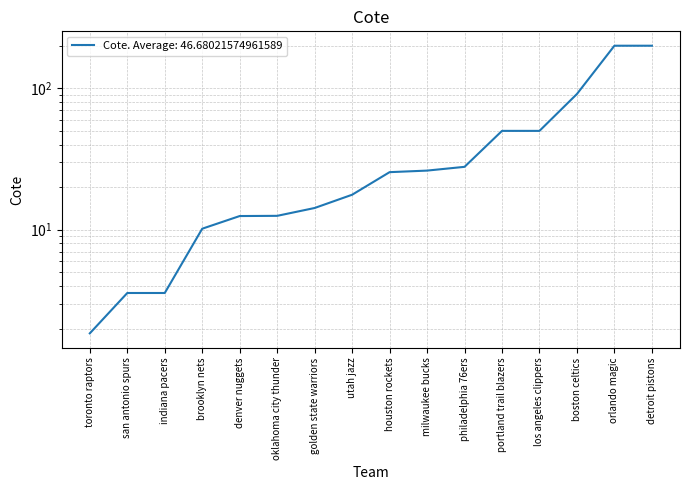

Reading left to right, list all the values displayed in this chart.

1.9	3.6	3.6	10.2	12.5	12.5	14.2	17.7	25.5	26.2	27.8	50.0	50.0	91.2	200.0	200.0